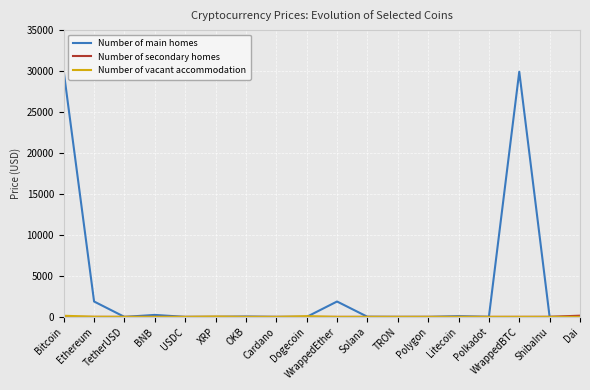

Between Bitcoin and TetherUSD, which series saw the biggest shift?

Number of main homes